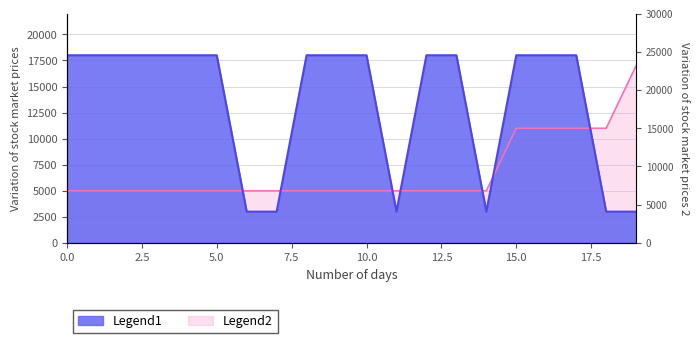

What is the sum of all y values?

270000.0